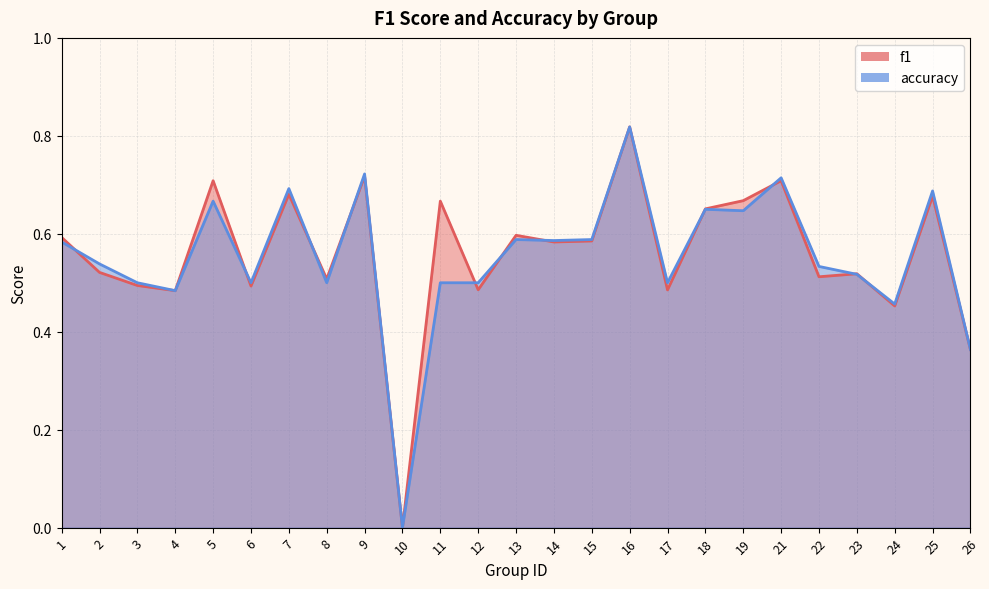

How many categories are shown in the chart?

25